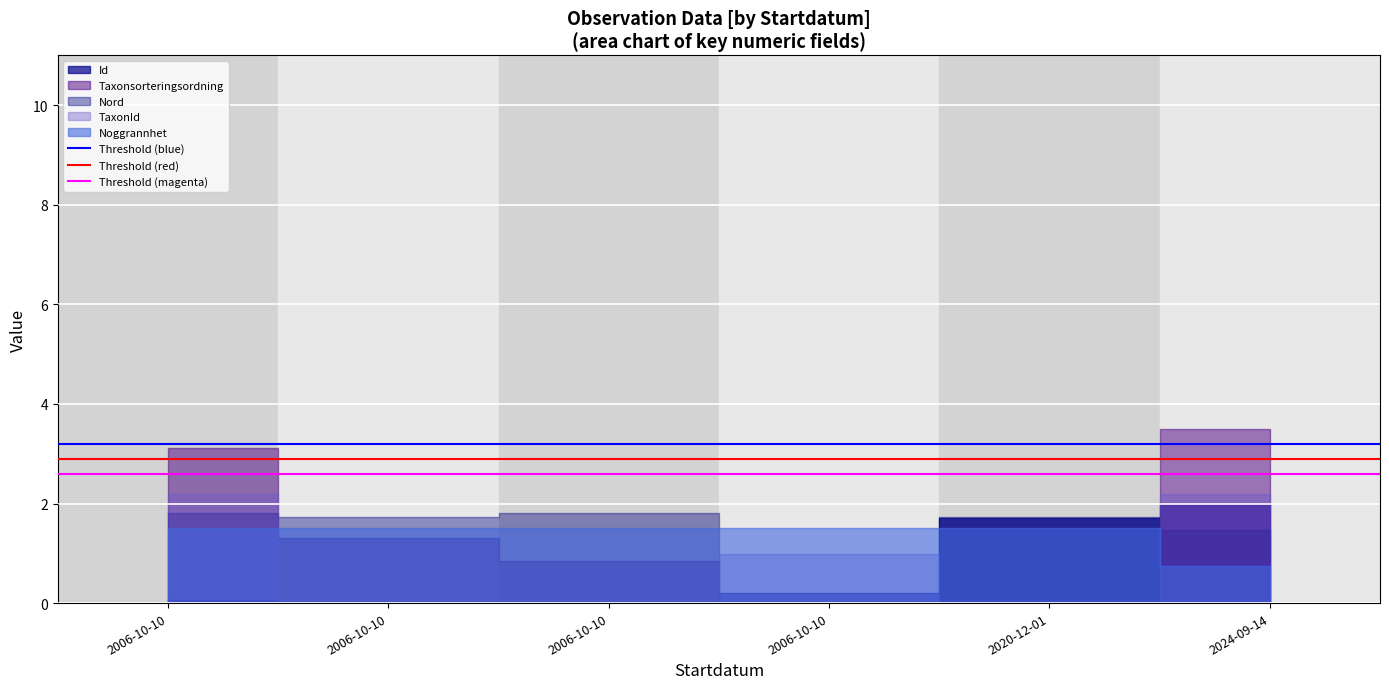

What is the value of the Threshold (red) point at the 1st from the left?

2.9